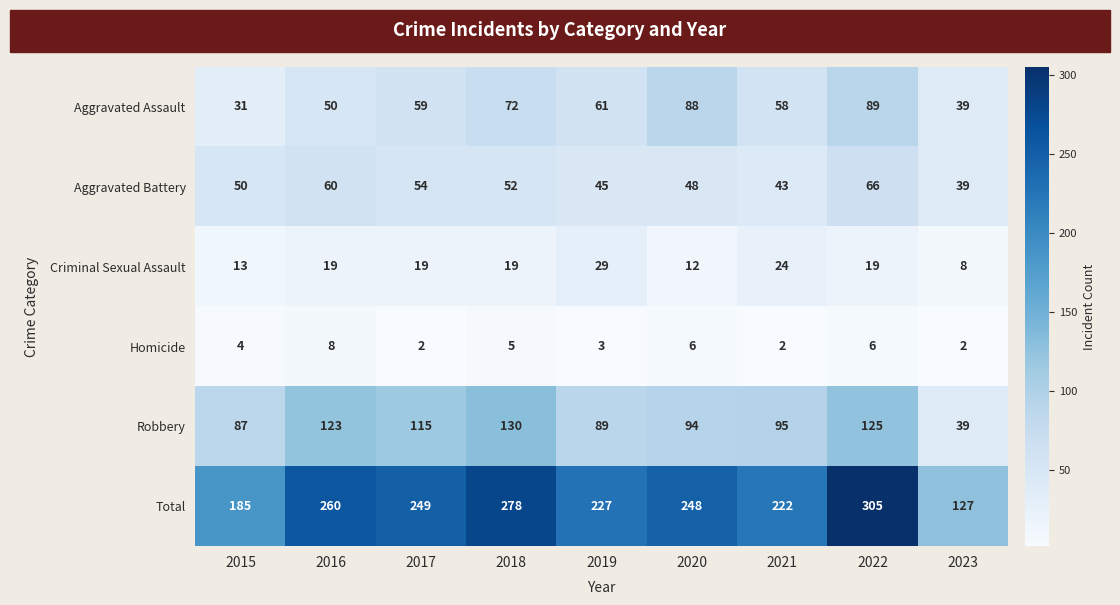

What is the minimum value shown in the chart?

2